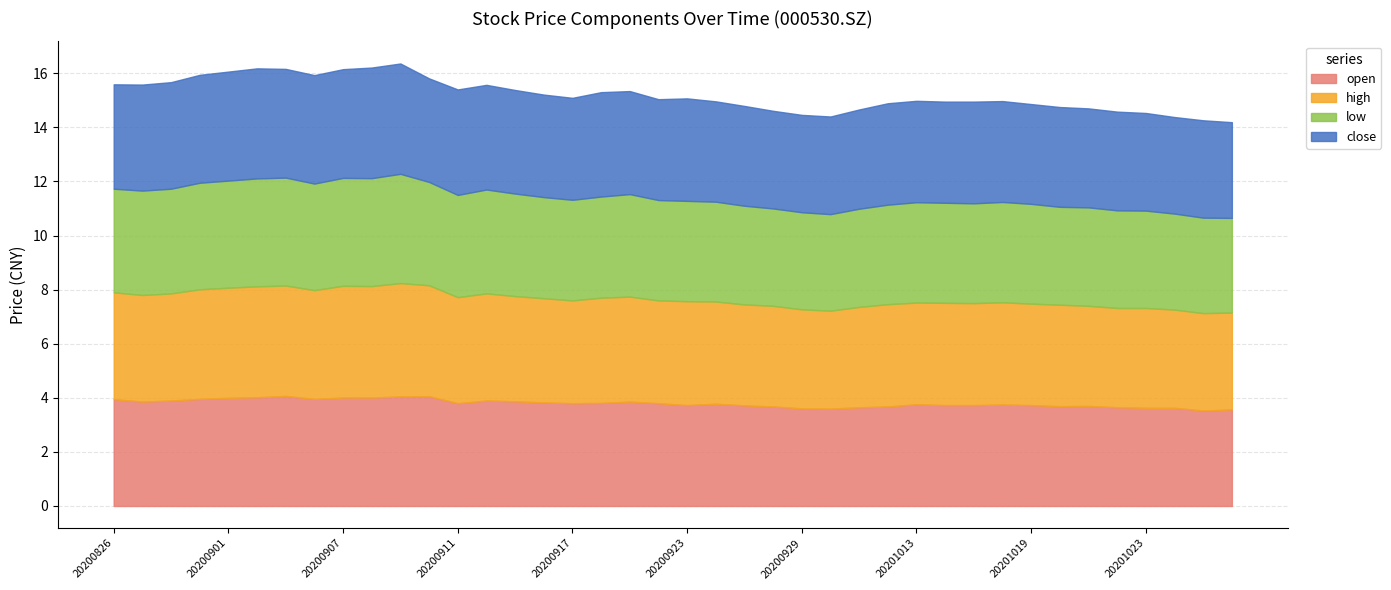

Reading right to left, extract all data points from this chart.

open: 20201028=3.6	20201027=3.5	20201026=3.6	20201023=3.6	20201022=3.6	20201021=3.7	20201020=3.7	20201019=3.7	20201016=3.8	20201015=3.7	20201014=3.7	20201013=3.8	20201012=3.7	20201009=3.6	20200930=3.6	20200929=3.6	20200928=3.7	20200925=3.7	20200924=3.8	20200923=3.7	20200922=3.8	20200921=3.9	20200918=3.8	20200917=3.8	20200916=3.8	20200915=3.9	20200914=3.9	20200911=3.8	20200910=4.1	20200909=4.0	20200908=4.0	20200907=4.0	20200904=4.0	20200903=4.1	20200902=4.0	20200901=4.0	20200831=4.0	20200828=3.9	20200827=3.9	20200826=4.0
high: 20201028=3.6	20201027=3.6	20201026=3.6	20201023=3.7	20201022=3.7	20201021=3.7	20201020=3.8	20201019=3.8	20201016=3.8	20201015=3.8	20201014=3.8	20201013=3.8	20201012=3.8	20201009=3.7	20200930=3.6	20200929=3.7	20200928=3.7	20200925=3.7	20200924=3.8	20200923=3.8	20200922=3.8	20200921=3.9	20200918=3.9	20200917=3.8	20200916=3.9	20200915=3.9	20200914=4.0	20200911=3.9	20200910=4.1	20200909=4.2	20200908=4.1	20200907=4.1	20200904=4.0	20200903=4.1	20200902=4.1	20200901=4.1	20200831=4.0	20200828=4.0	20200827=3.9	20200826=4.0
low: 20201028=3.5	20201027=3.5	20201026=3.5	20201023=3.6	20201022=3.6	20201021=3.6	20201020=3.6	20201019=3.7	20201016=3.7	20201015=3.7	20201014=3.7	20201013=3.7	20201012=3.7	20201009=3.6	20200930=3.6	20200929=3.6	20200928=3.6	20200925=3.6	20200924=3.7	20200923=3.7	20200922=3.7	20200921=3.8	20200918=3.7	20200917=3.7	20200916=3.7	20200915=3.8	20200914=3.8	20200911=3.8	20200910=3.8	20200909=4.0	20200908=4.0	20200907=4.0	20200904=3.9	20200903=4.0	20200902=4.0	20200901=4.0	20200831=3.9	20200828=3.9	20200827=3.9	20200826=3.8
close: 20201028=3.5	20201027=3.6	20201026=3.6	20201023=3.6	20201022=3.6	20201021=3.7	20201020=3.7	20201019=3.7	20201016=3.7	20201015=3.8	20201014=3.7	20201013=3.8	20201012=3.8	20201009=3.7	20200930=3.6	20200929=3.6	20200928=3.6	20200925=3.7	20200924=3.7	20200923=3.8	20200922=3.7	20200921=3.8	20200918=3.9	20200917=3.8	20200916=3.8	20200915=3.8	20200914=3.9	20200911=3.9	20200910=3.8	20200909=4.1	20200908=4.1	20200907=4.0	20200904=4.0	20200903=4.0	20200902=4.1	20200901=4.0	20200831=4.0	20200828=3.9	20200827=3.9	20200826=3.9